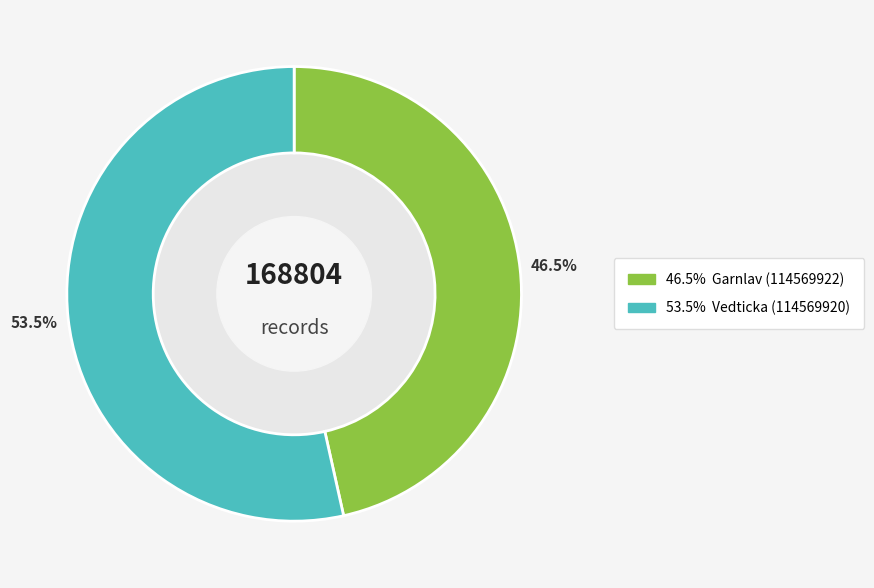

Count the number of slices in the pie.

2